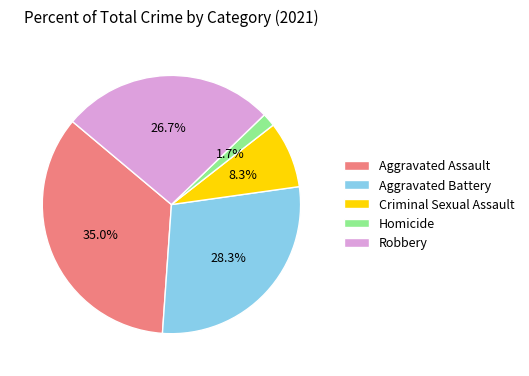

Is there any slice that represents more than half of the pie?

No